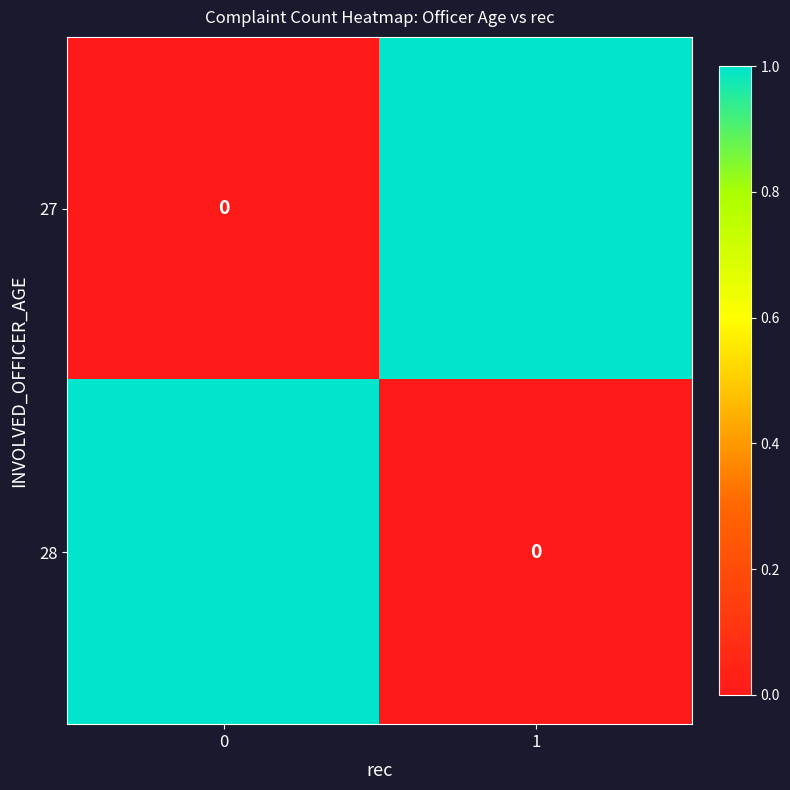

At how many categories does at least one series exceed 0?

2